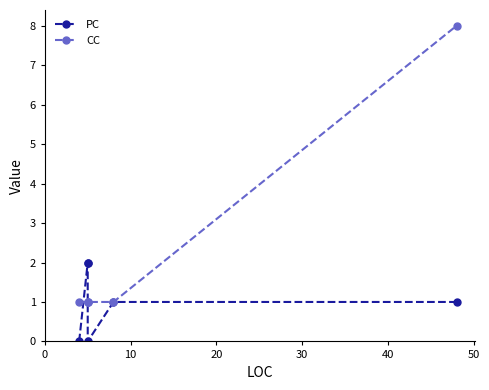

Is it true that CC equals 0 at 30?

False